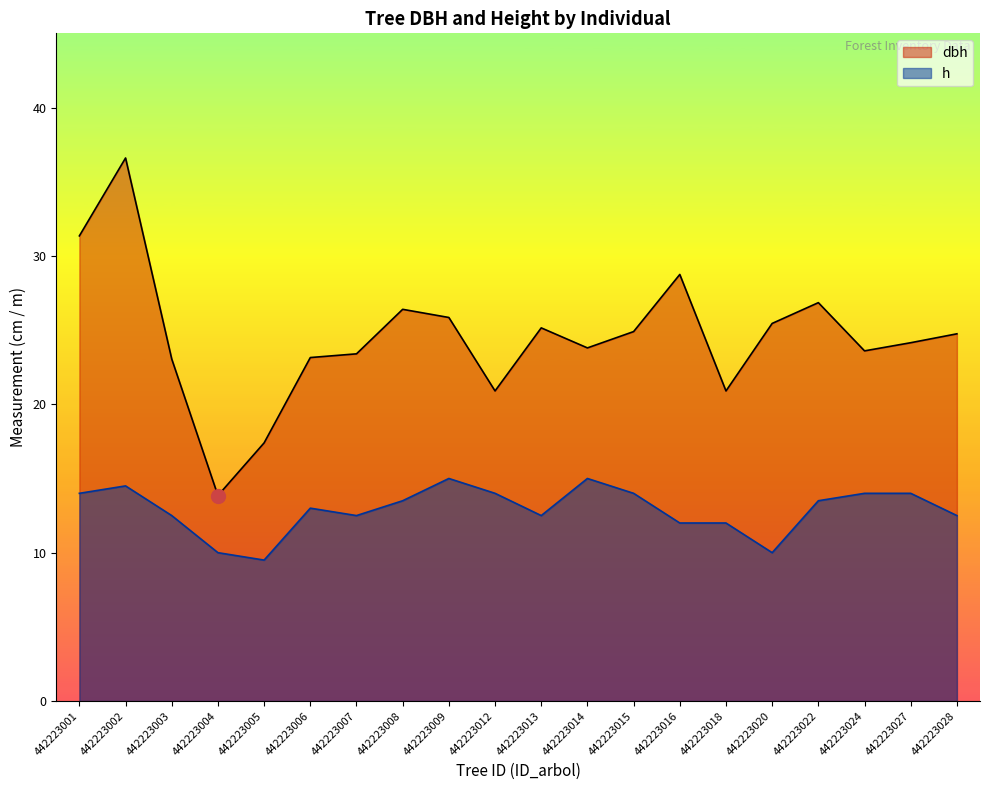

At which category does dbh reach its first local valley?

442223004